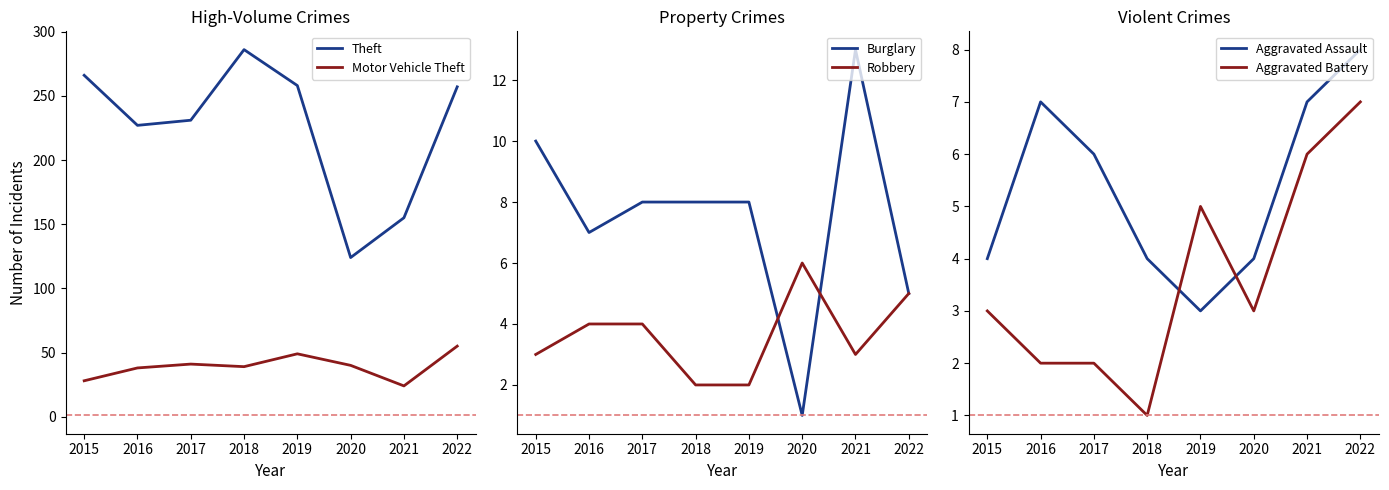

At which label does Theft first exceed 257?

2015